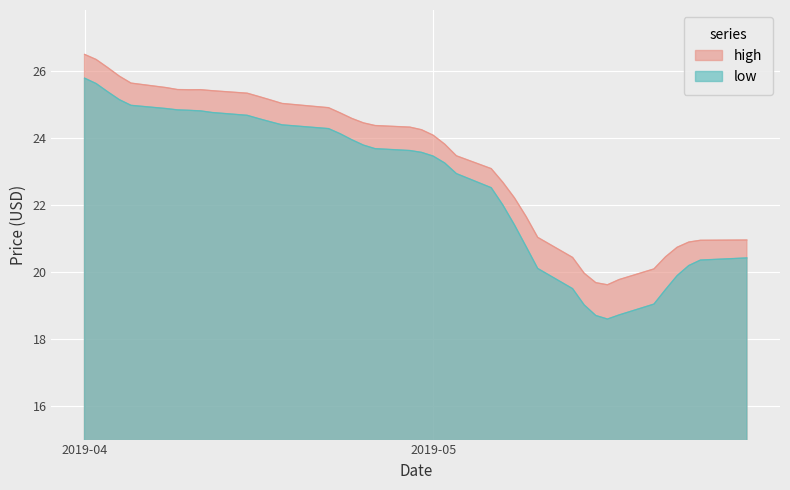

What is the value of the high point at the 26th from the left?

22.7